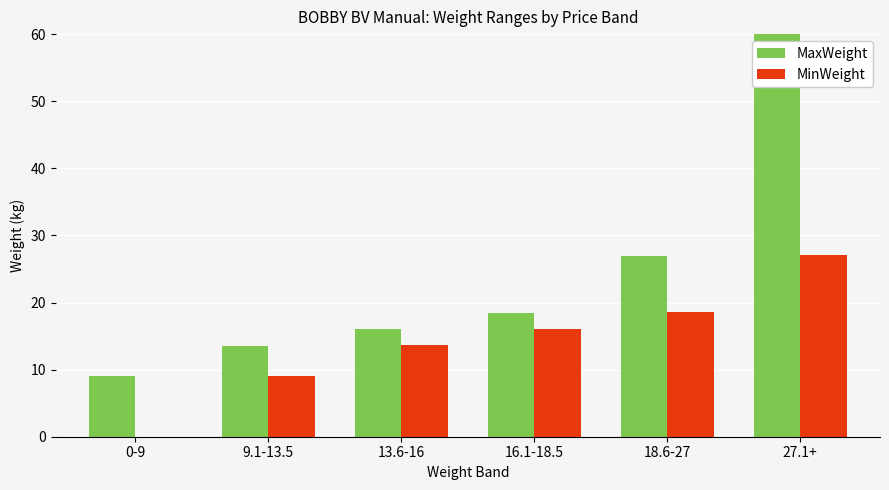

The MinWeight series shows 18.6 at 18.6-27. True or false?

True